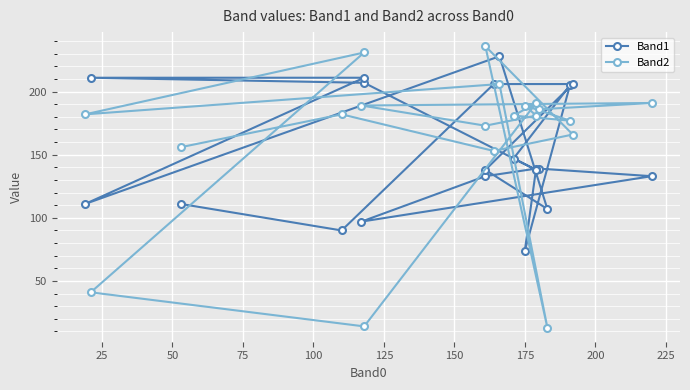

How many values in the Band2 series are below 182?

10